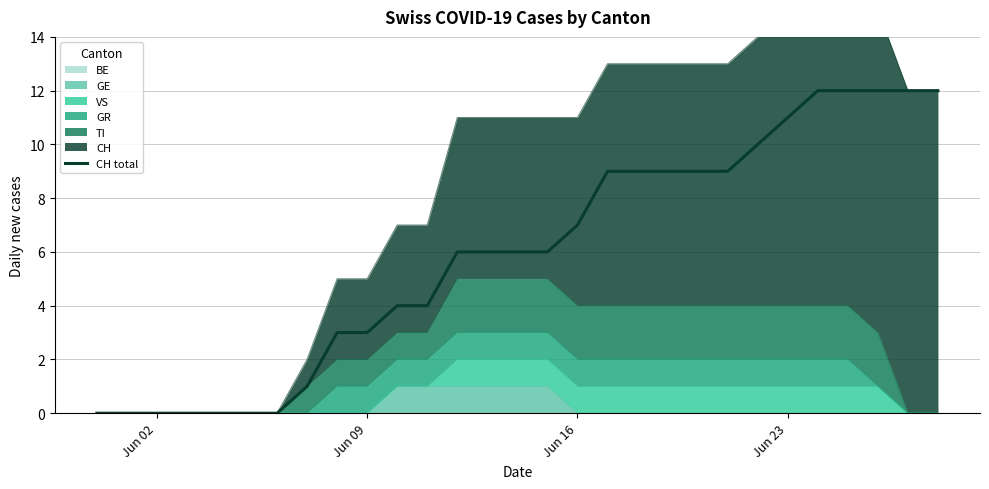

What is the difference between the maximum and second lowest values?

12